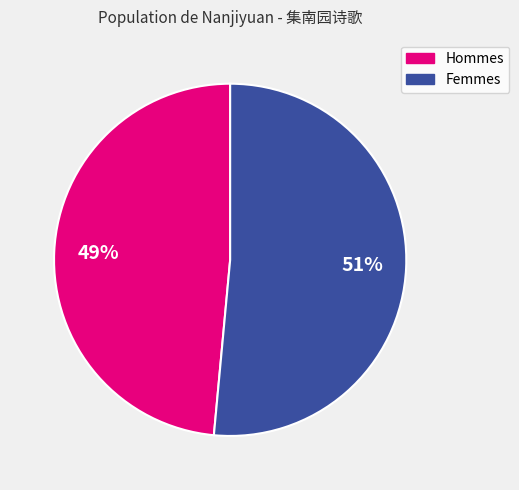

Does any single category account for the majority?

Yes